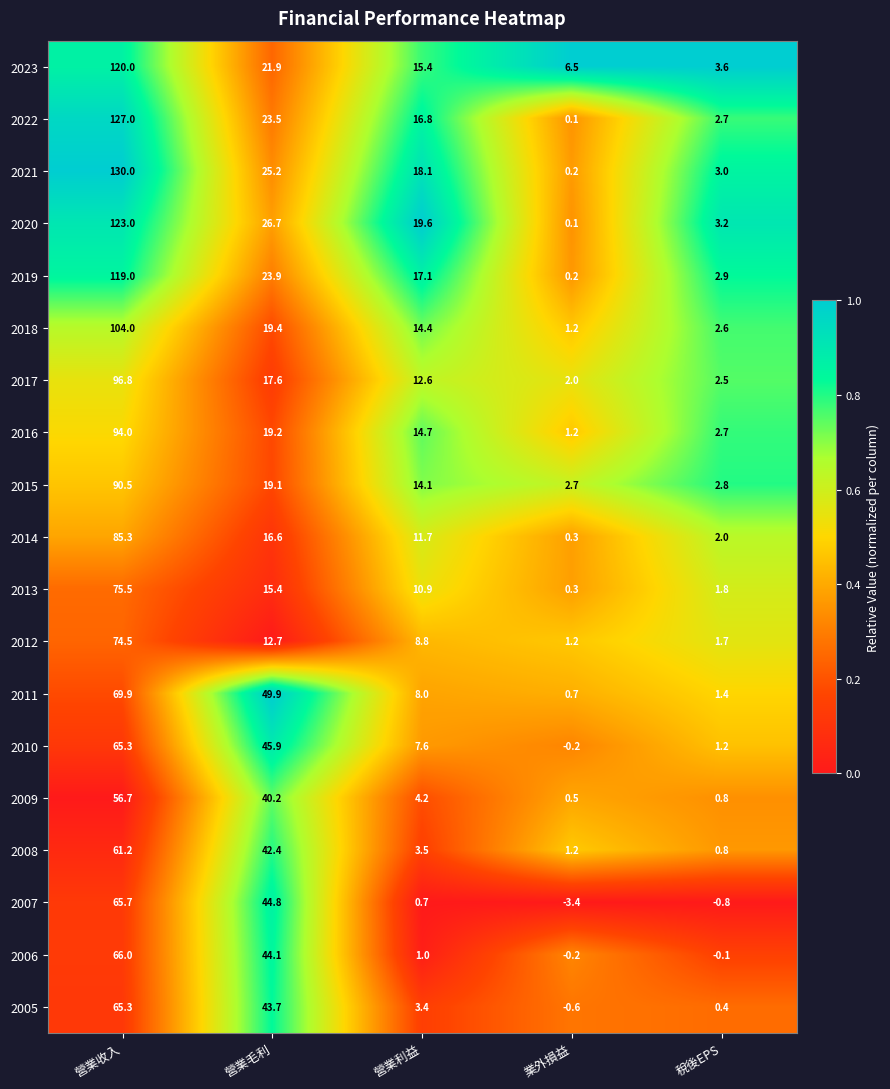

The value of 2013 at 營業利益 is 10.9. True or false?

True